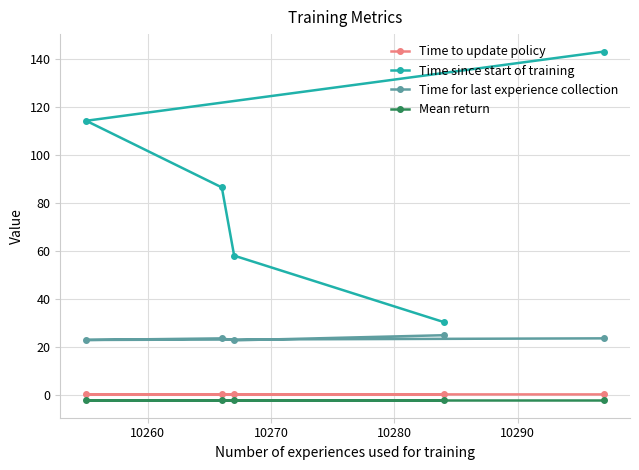

What is the lowest value of the Time since start of training series?

30.5